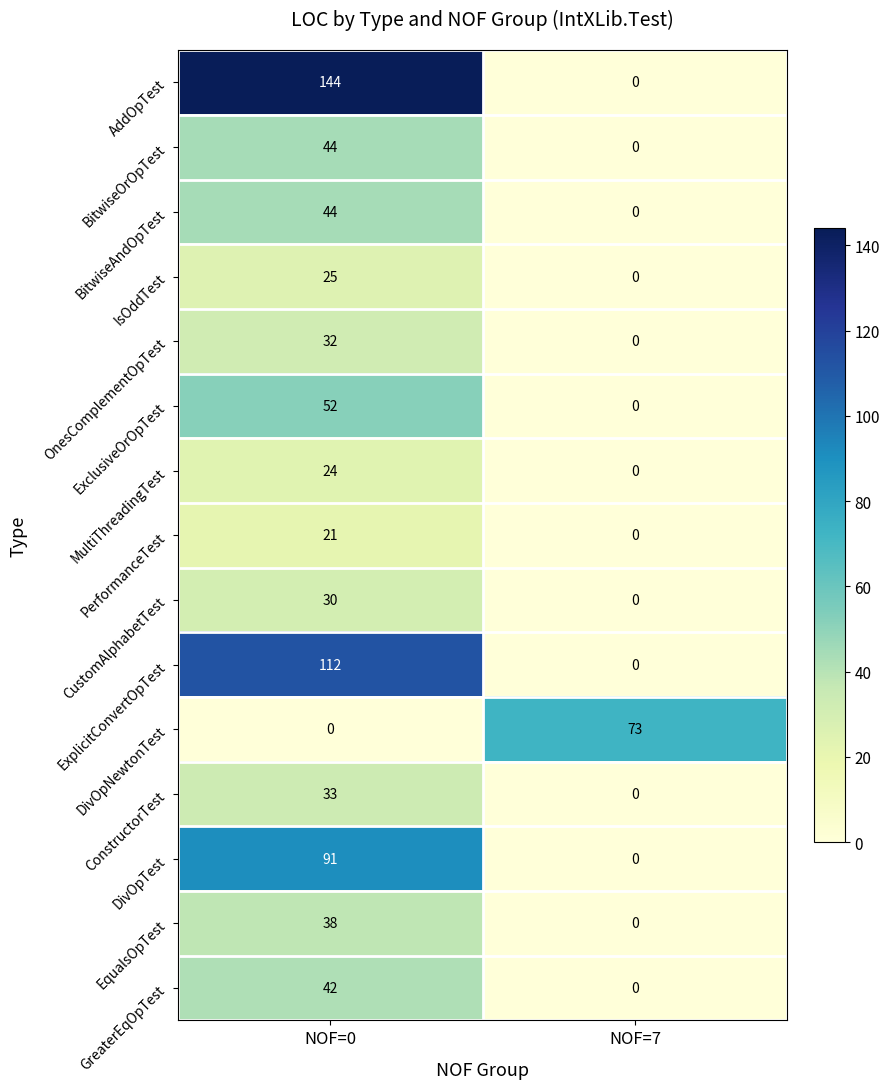

Which series has the largest total across all categories?

AddOpTest